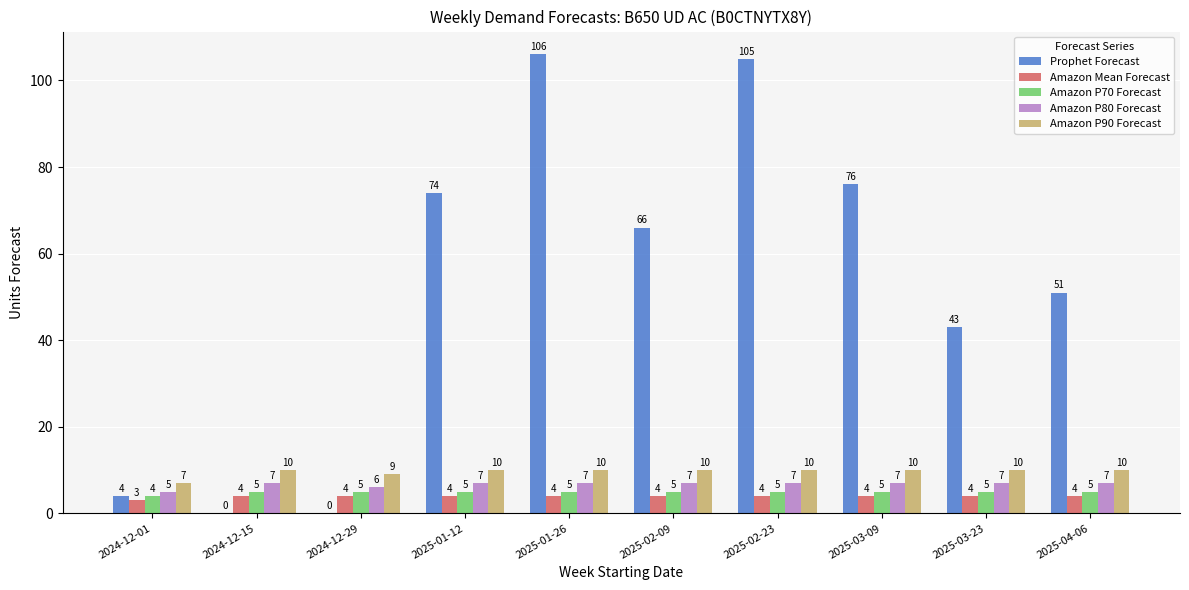

What is the total value across all series at 2025-01-12?

100